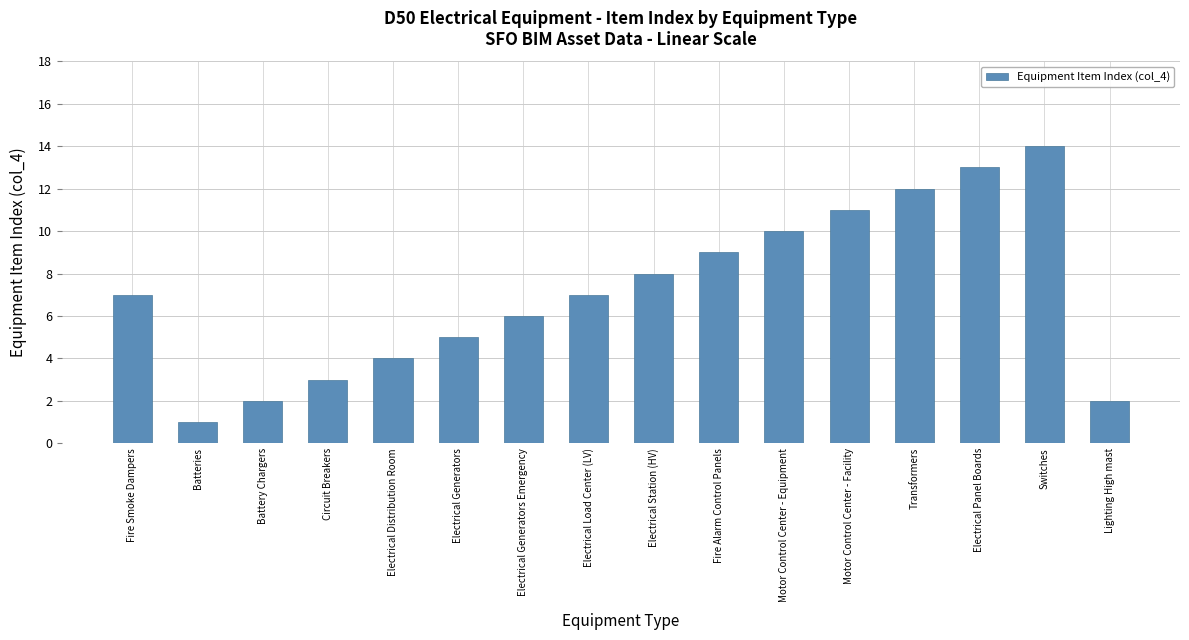

Reading right to left, list all the values displayed in this chart.

2	14	13	12	11	10	9	8	7	6	5	4	3	2	1	7